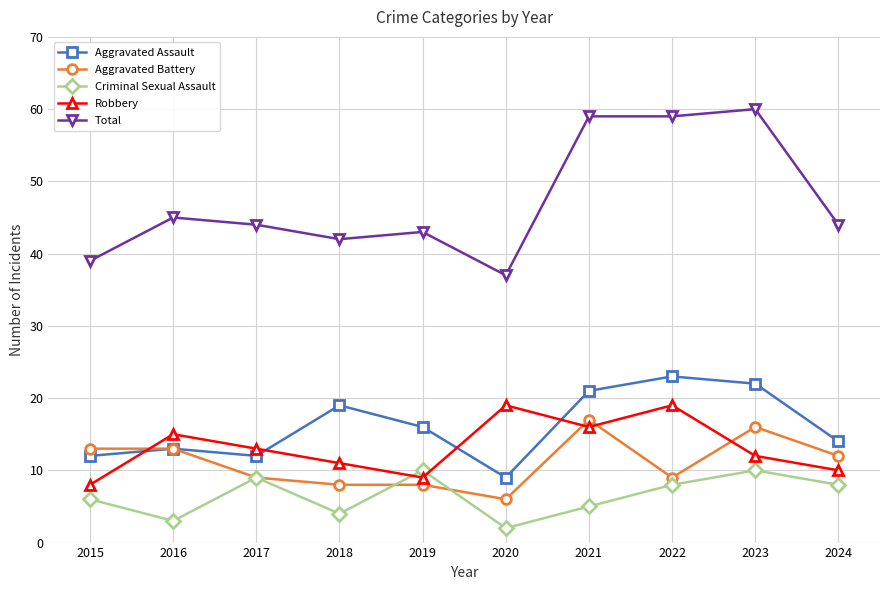

Which category has the lowest value across all series?

2020